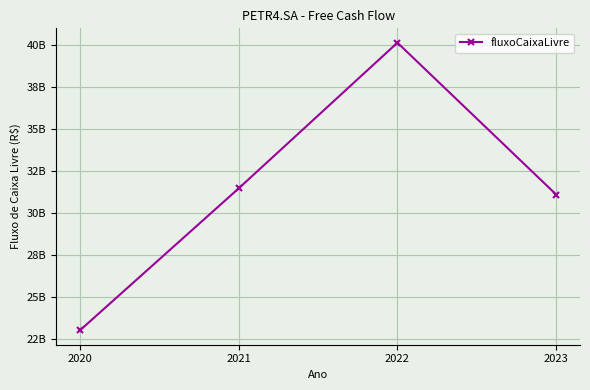

Does the chart have visible grid lines?

Yes